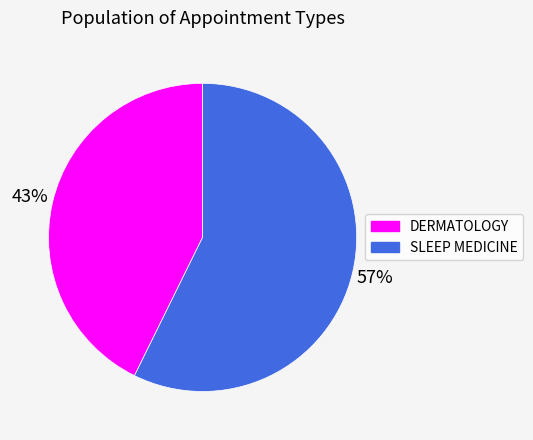

Rank the categories by value from lowest to highest.

DERMATOLOGY, SLEEP MEDICINE